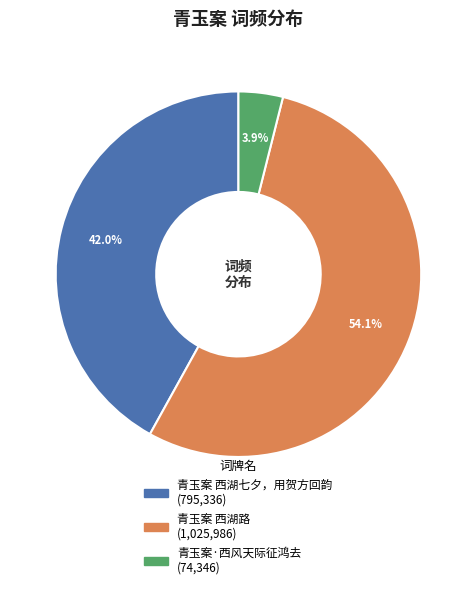

Count the number of slices in the pie.

3